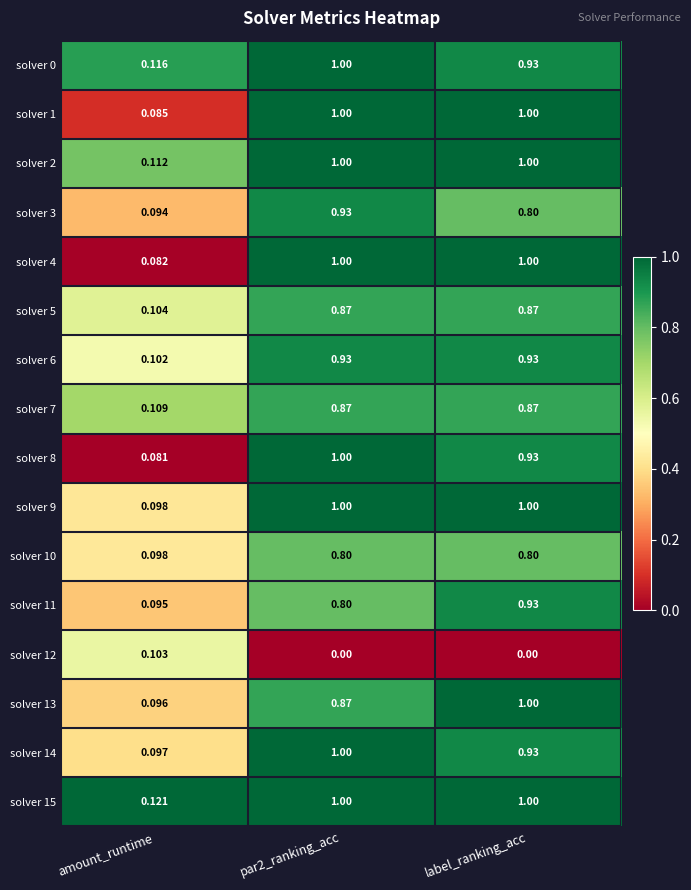

At which label is solver 1 closest to 0?

amount_runtime